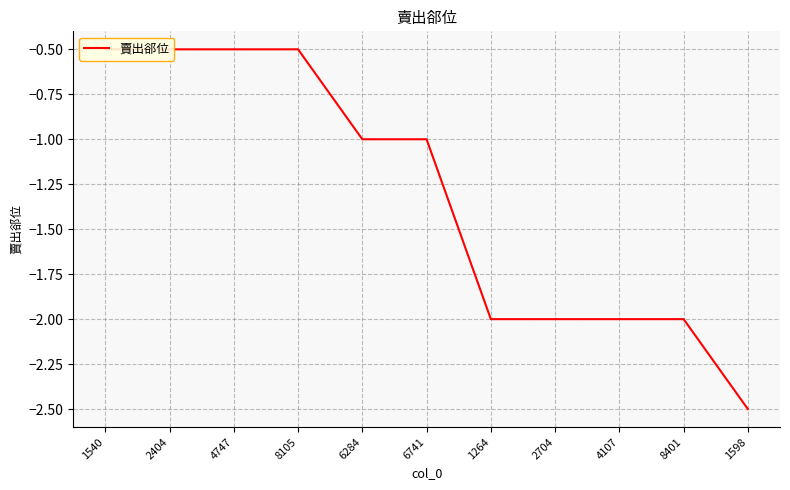

True or false: the data has more than 1 interior local peaks.

False